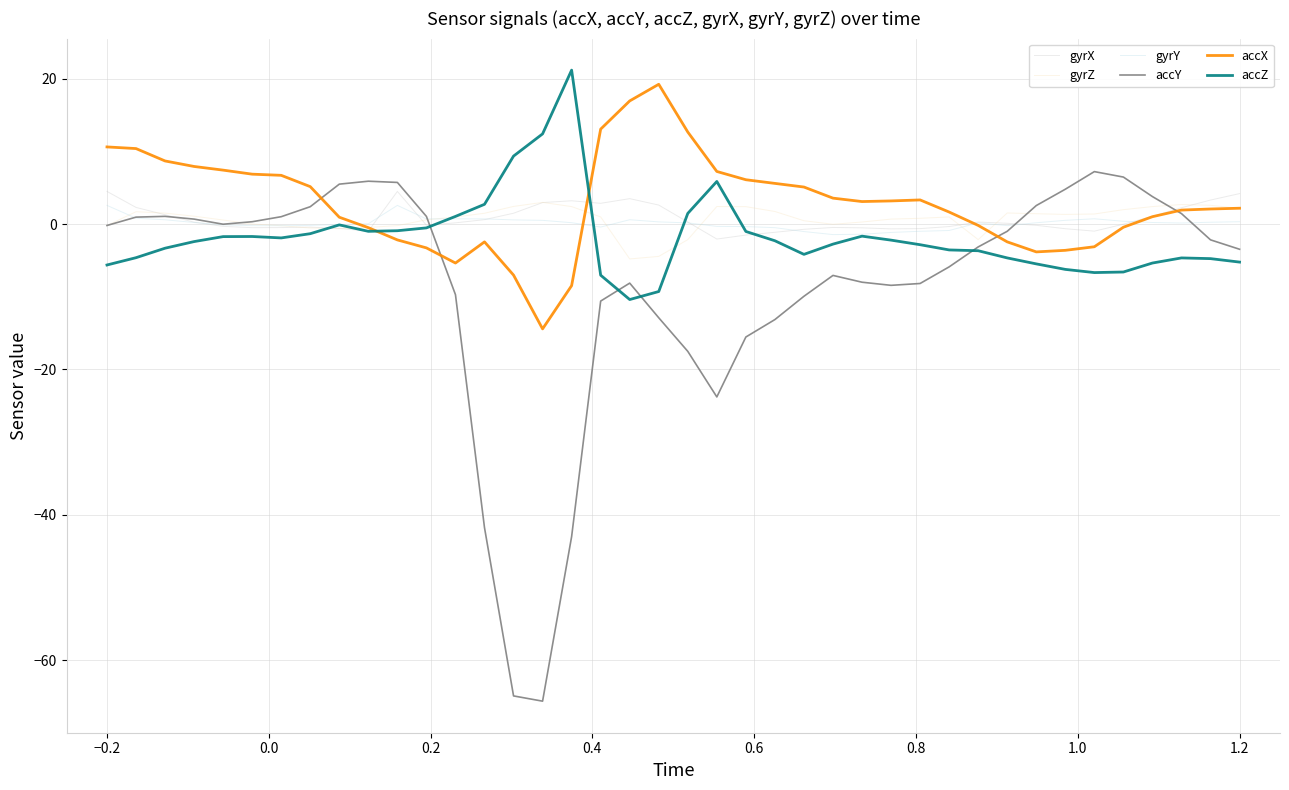

Which series has the widest spread of values?

accY